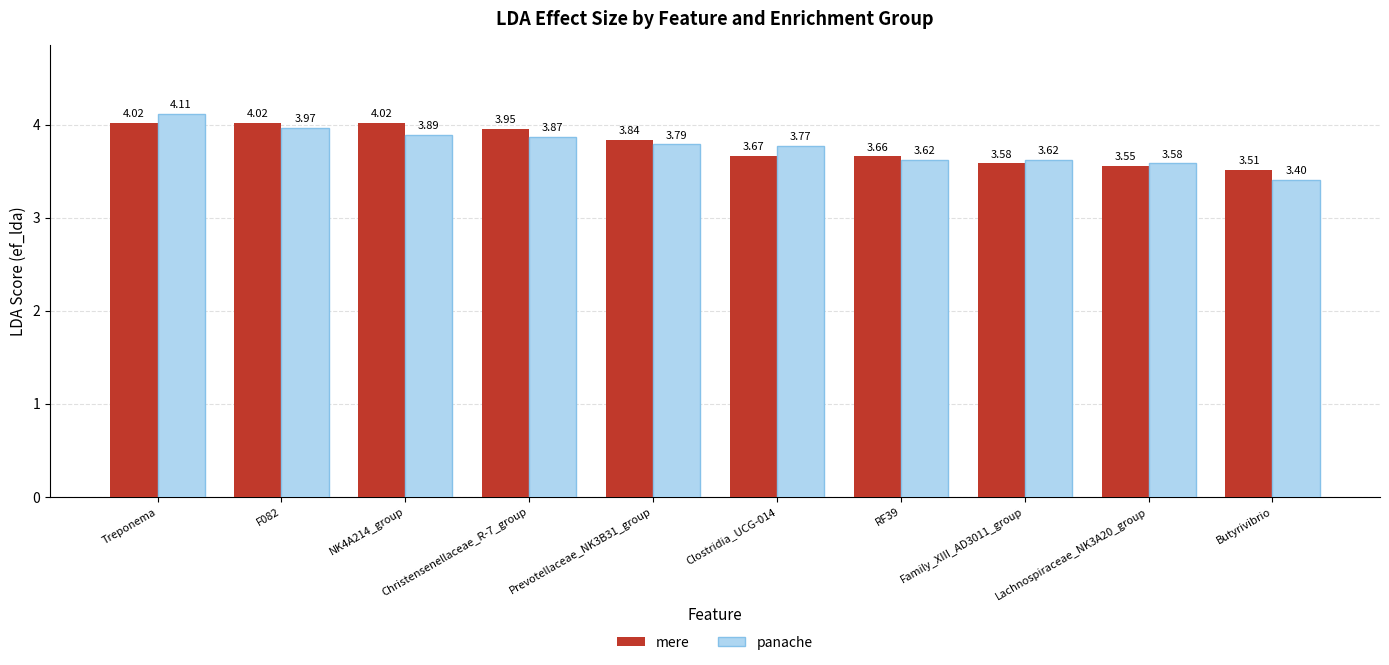

Which category has the highest value across all series?

Treponema